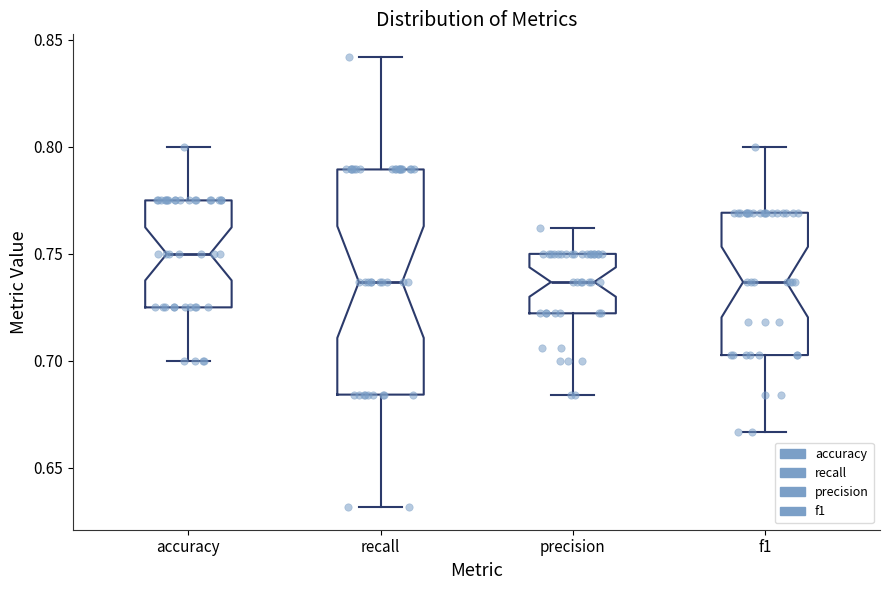

Where is the lower edge of the box for f1 on the y-axis? The values are not printed on the chart, so give them approximately, as read against the axis.

0.705